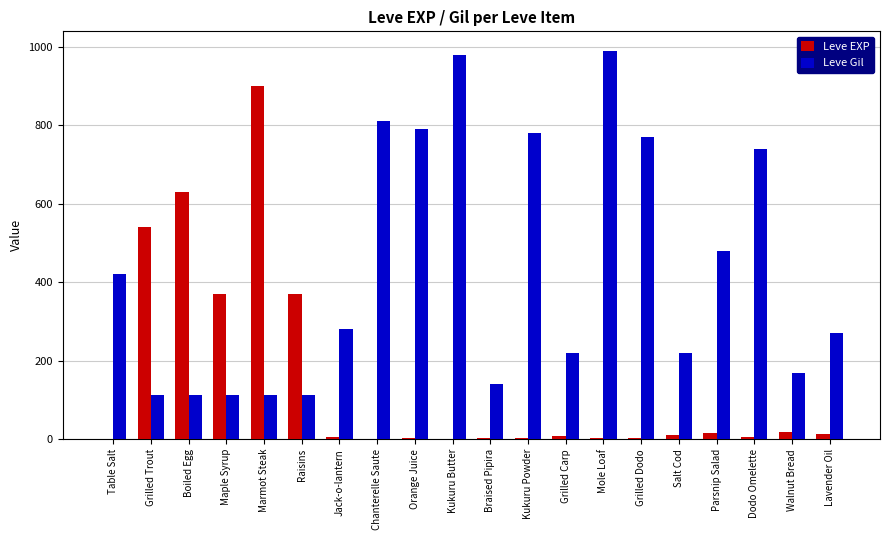

Is it true that Leve Gil equals 140 at Braised Pipira?

True